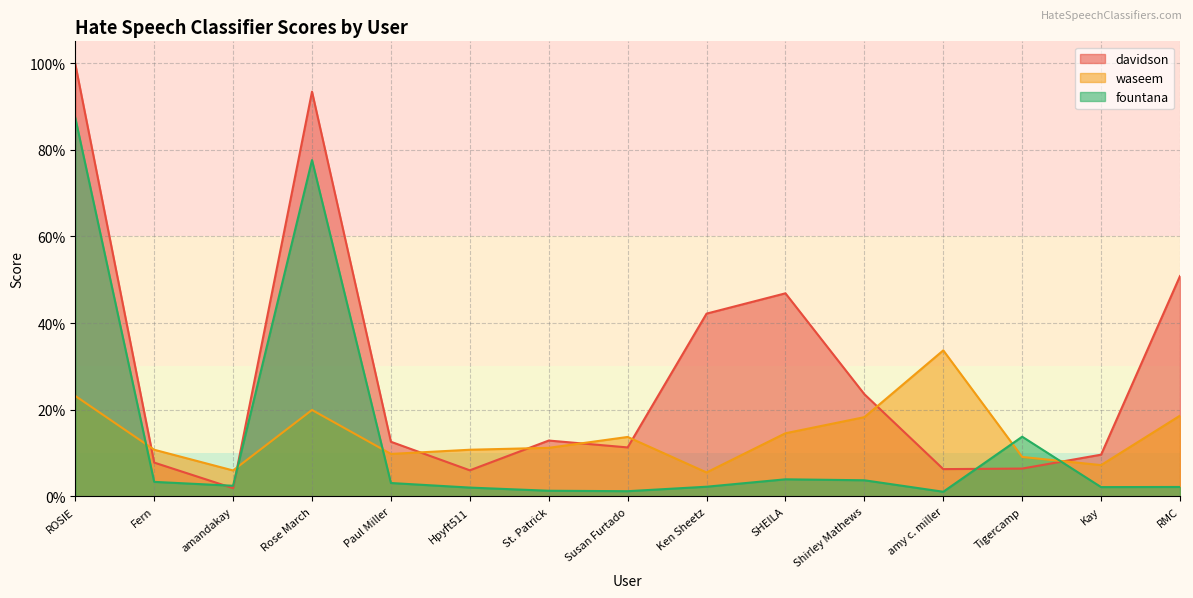

Is it true that waseem equals 0.2 at SHEILA?

False